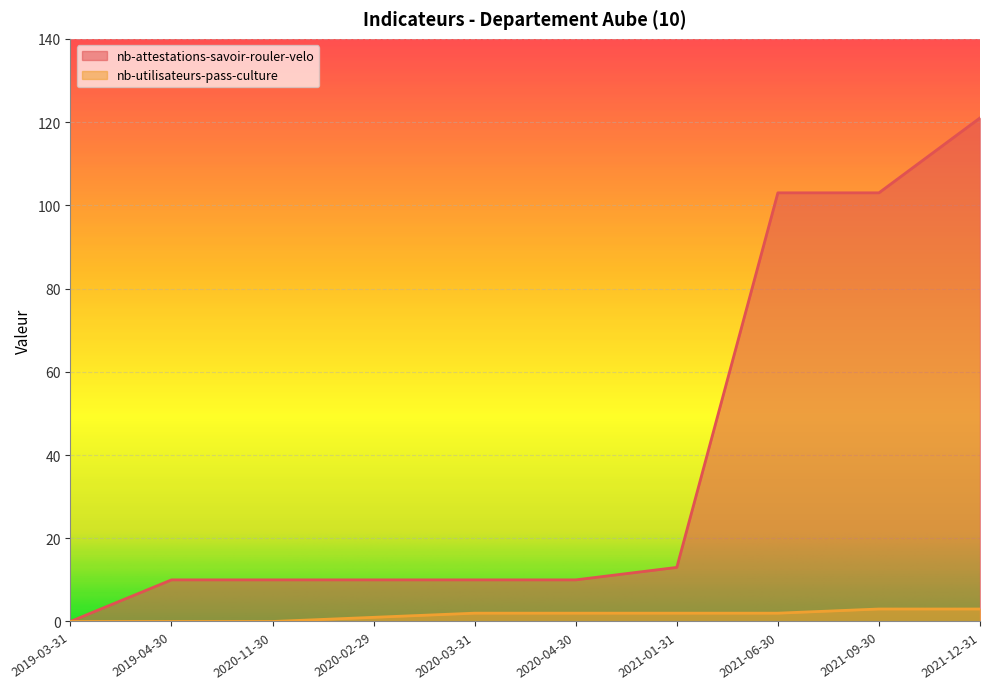

Between 2020-02-29 and 2020-03-31, which series saw the biggest shift?

nb-utilisateurs-pass-culture